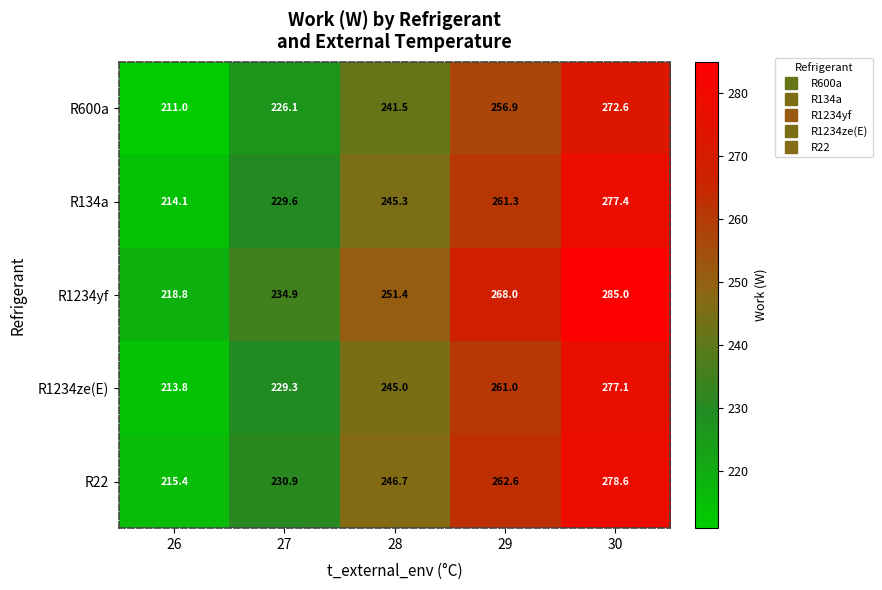

Read the R1234ze(E) value at 28.

245.0